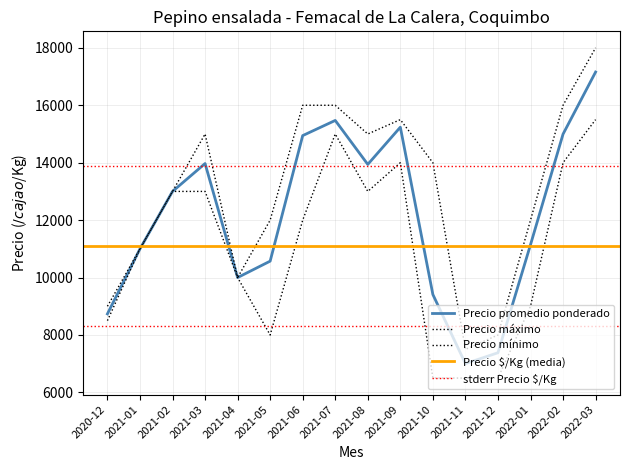

What is the label of the 1st point from the left?

2020-12